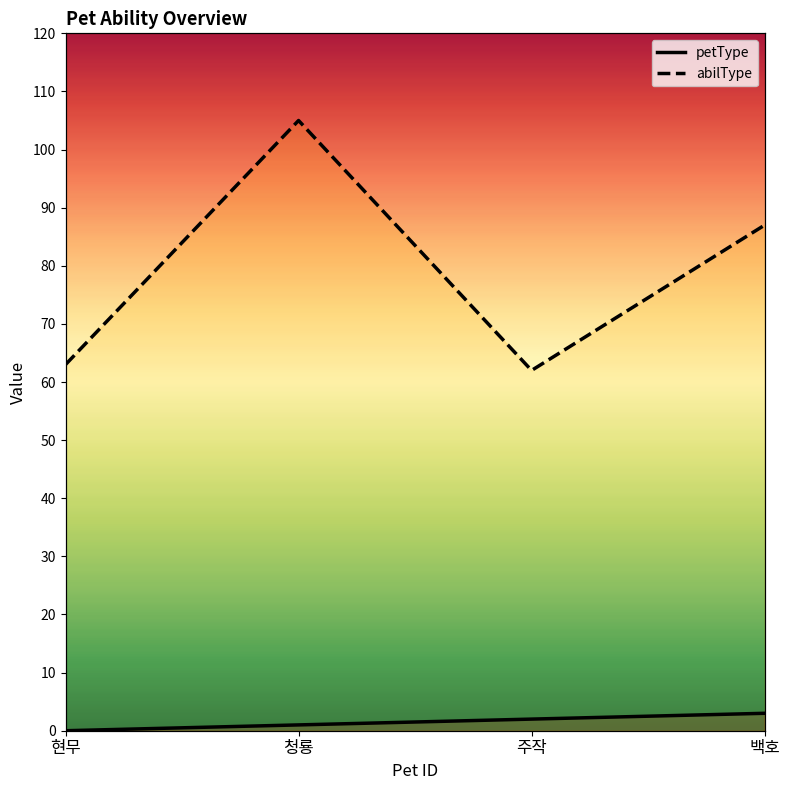

What is the average value of the abilType series?

79